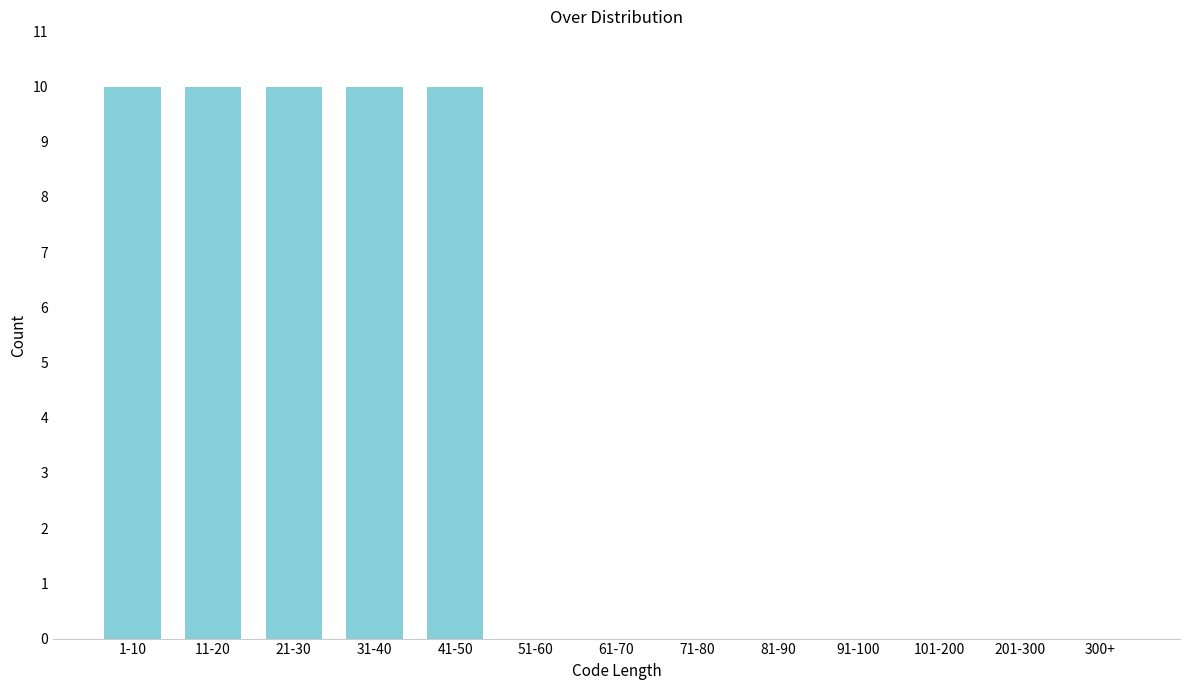

Reading right to left, what are all the values shown in this chart?

300+=0	201-300=0	101-200=0	91-100=0	81-90=0	71-80=0	61-70=0	51-60=0	41-50=10	31-40=10	21-30=10	11-20=10	1-10=10